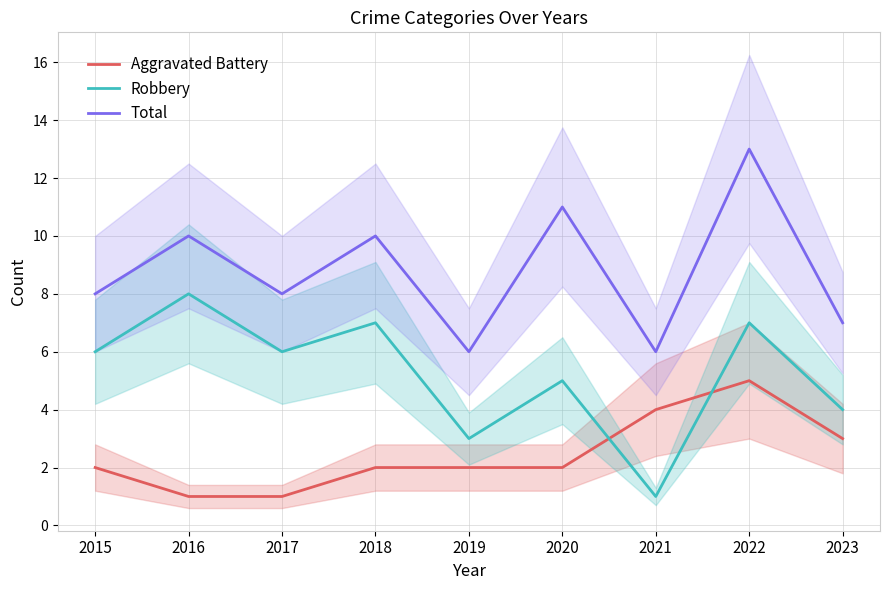

Reading right to left, list all the values displayed in this chart.

Aggravated Battery: 2023=3	2022=5	2021=4	2020=2	2019=2	2018=2	2017=1	2016=1	2015=2
Robbery: 2023=4	2022=7	2021=1	2020=5	2019=3	2018=7	2017=6	2016=8	2015=6
Total: 2023=7	2022=13	2021=6	2020=11	2019=6	2018=10	2017=8	2016=10	2015=8